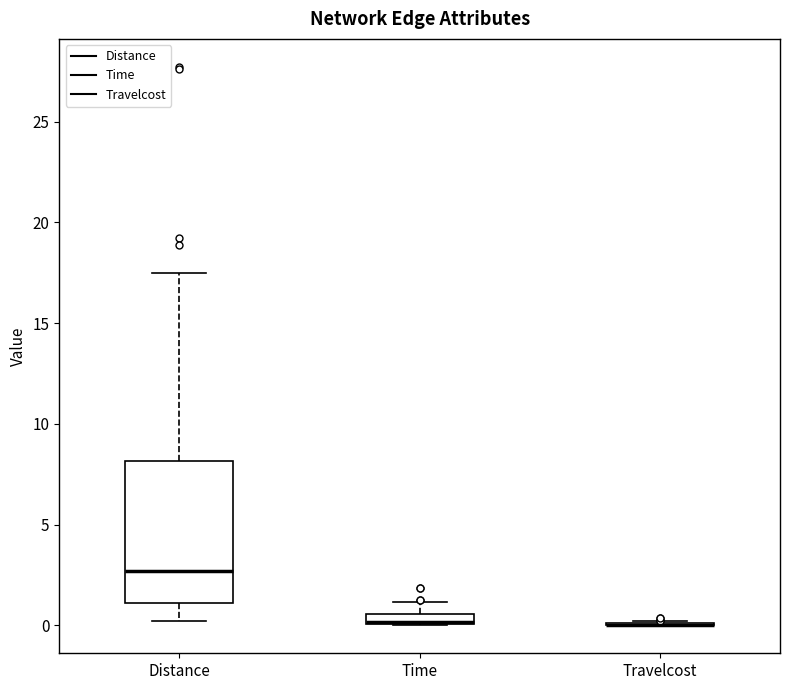

Which box is the tallest, from its lower edge to its upper edge?

Distance